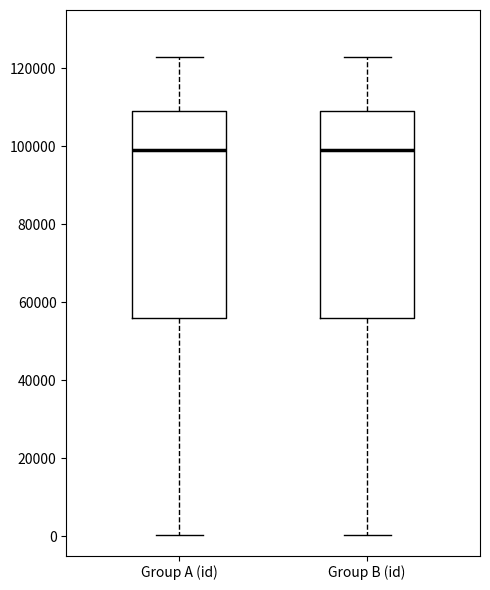

Where does the upper whisker of the box for Group B (id) end on the y-axis? The values are not printed on the chart, so give them approximately, as read against the axis.

122000